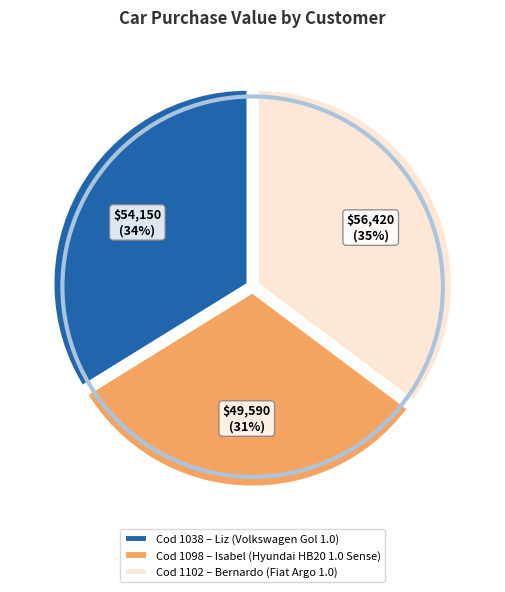

The Cod 1102 – Bernardo (Fiat Argo 1.0) slice represents 21% of the pie. True or false?

False